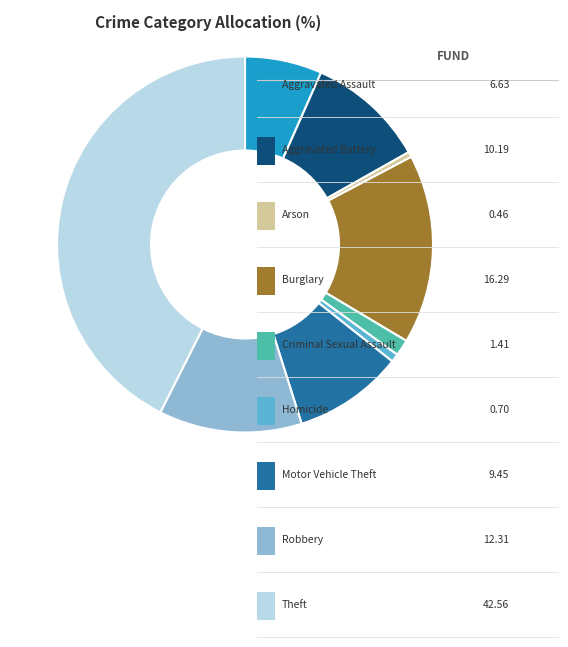

How many slices are in this pie chart?

9